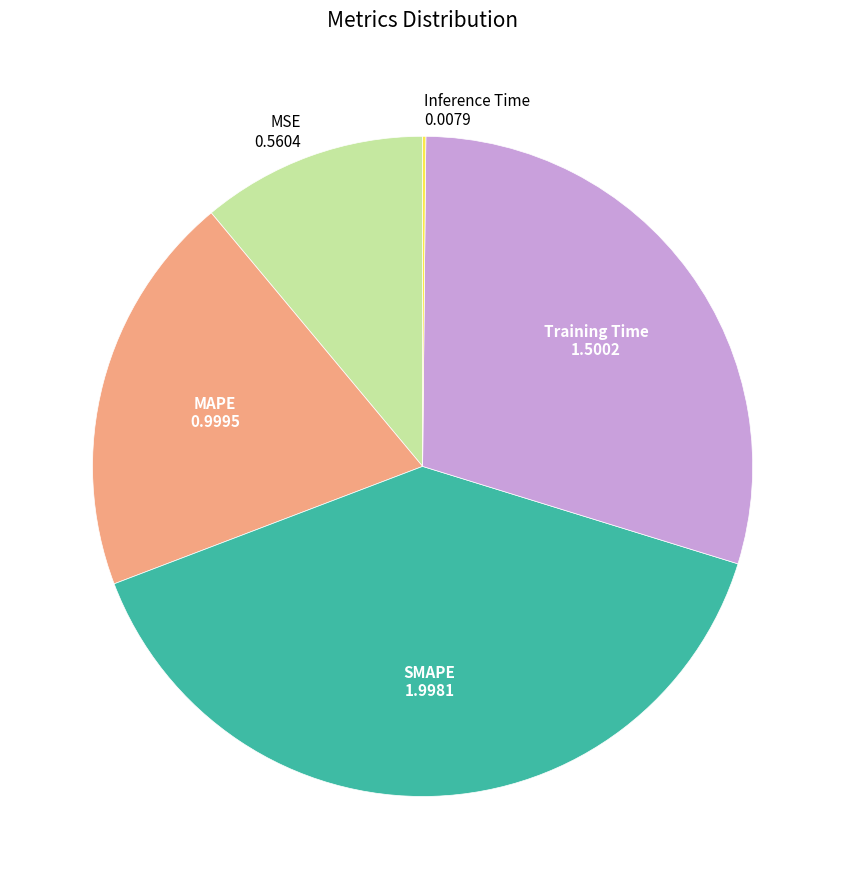

True or false: MSE accounts for 11% of the total.

True